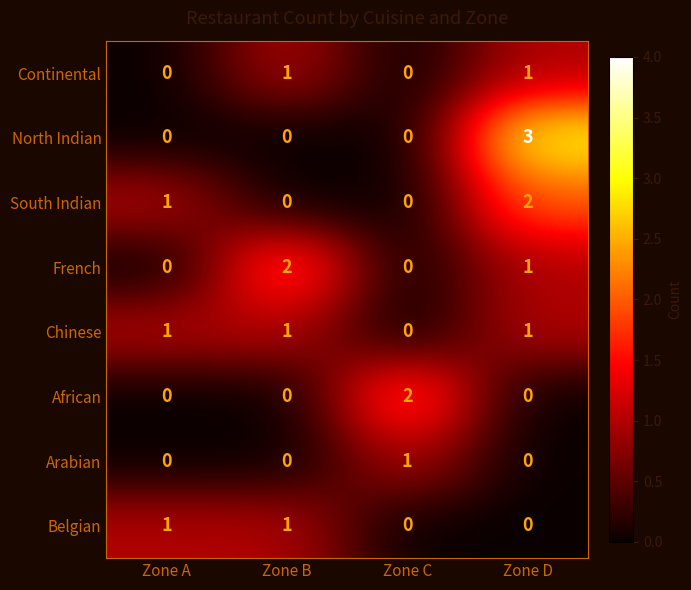

How many series are shown in this chart?

8